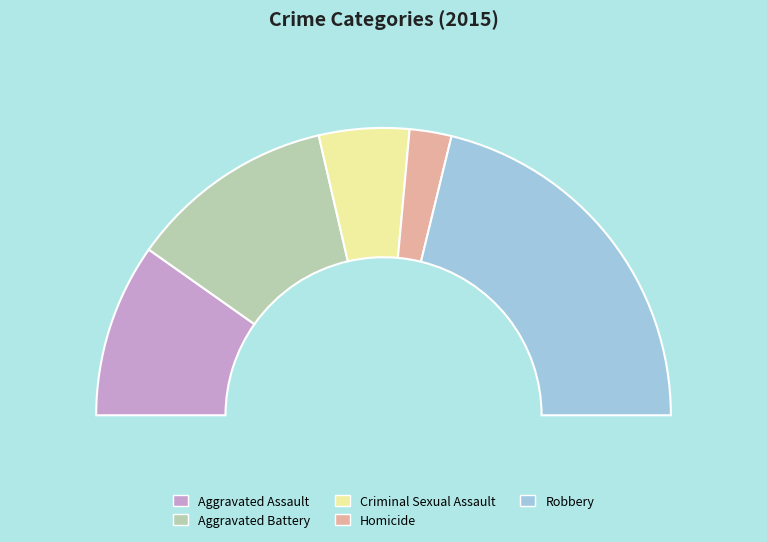

Rank the categories by value from highest to lowest.

Robbery, Aggravated Battery, Aggravated Assault, Criminal Sexual Assault, Homicide